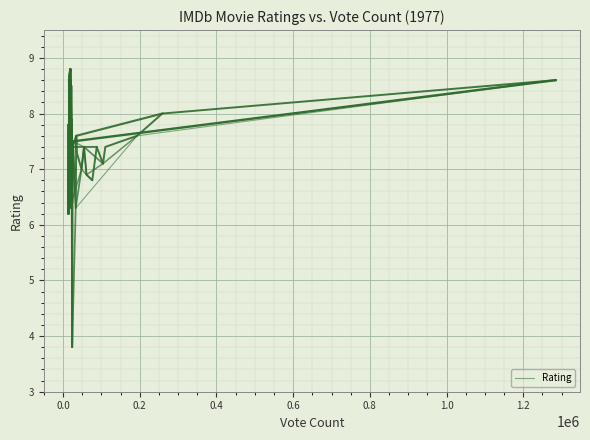

List the labels in order of value, largest first.

27, 30, 31, 0, 25, 33, 22, 32, 1, 20, 35, 37, 24, 2, 11, 13, 3, 5, 8, 14, 17, 19, 34, 39, 10, 4, 9, 7, 21, 6, 38, 23, 26, 28, 16, 18, 12, 29, 36, 15